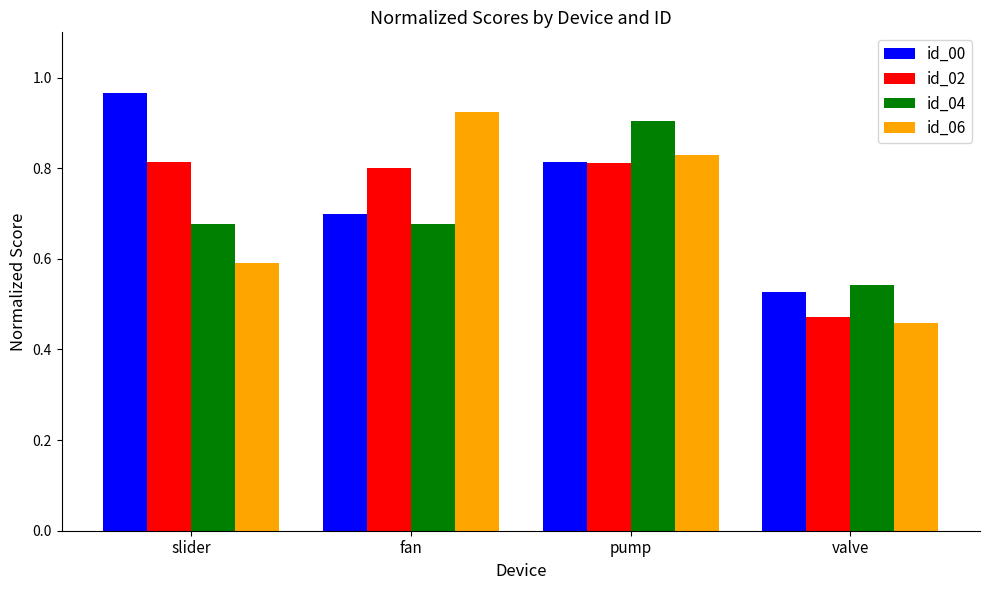

Which series changed the most between slider and pump?

id_06